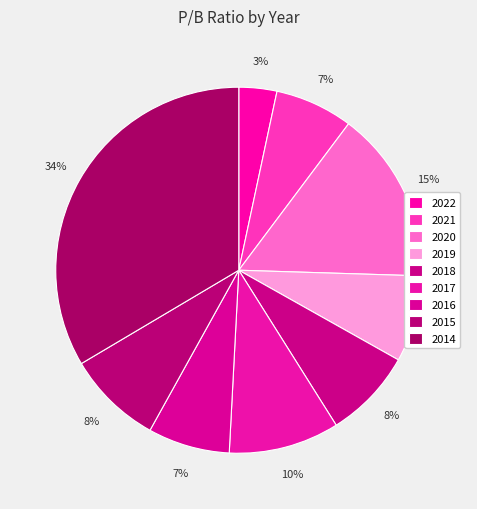

Do 2018 and 2021 together represent more than half of the pie?

No